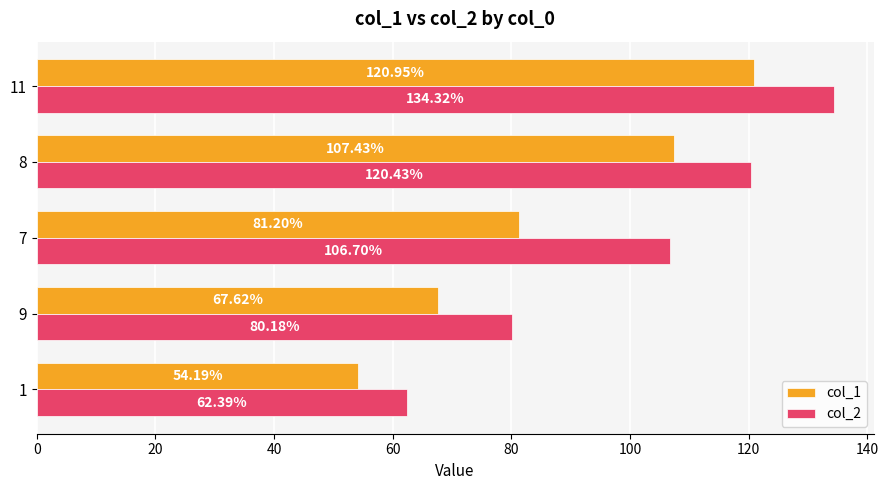

Between 7 and 8, which series saw the biggest shift?

col_1